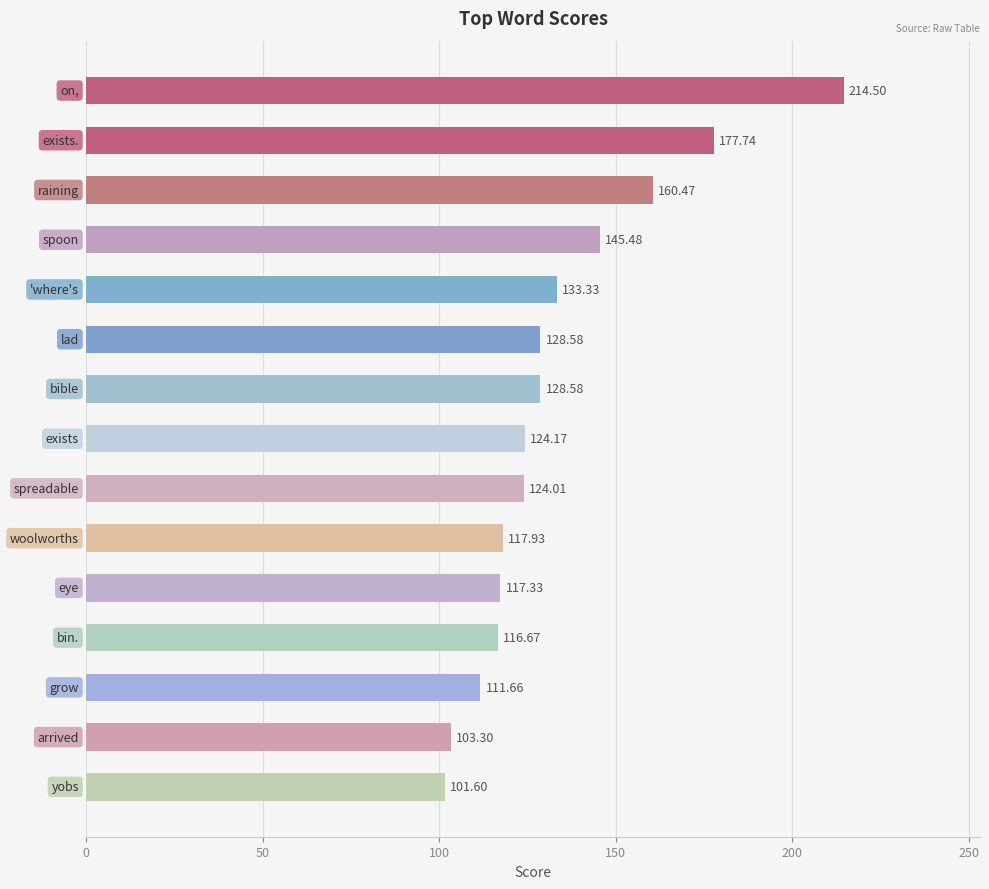

What is the difference between the second highest and minimum values?

76.1